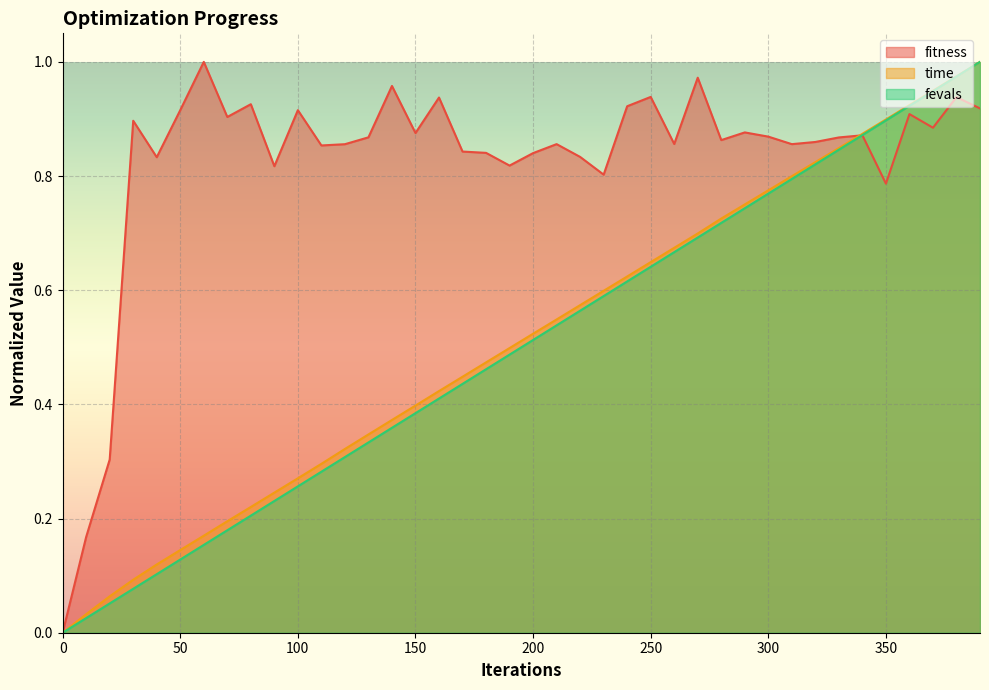

Read the time value at 40.

0.1